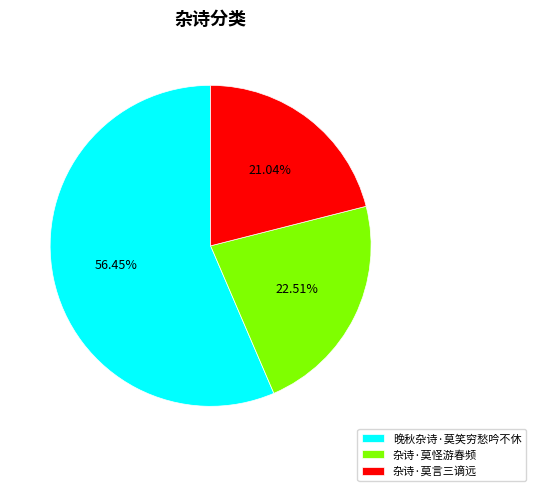

Approximately how many times larger is the value at 杂诗·莫言三谪远 compared to 杂诗·莫怪游春频?

0.9